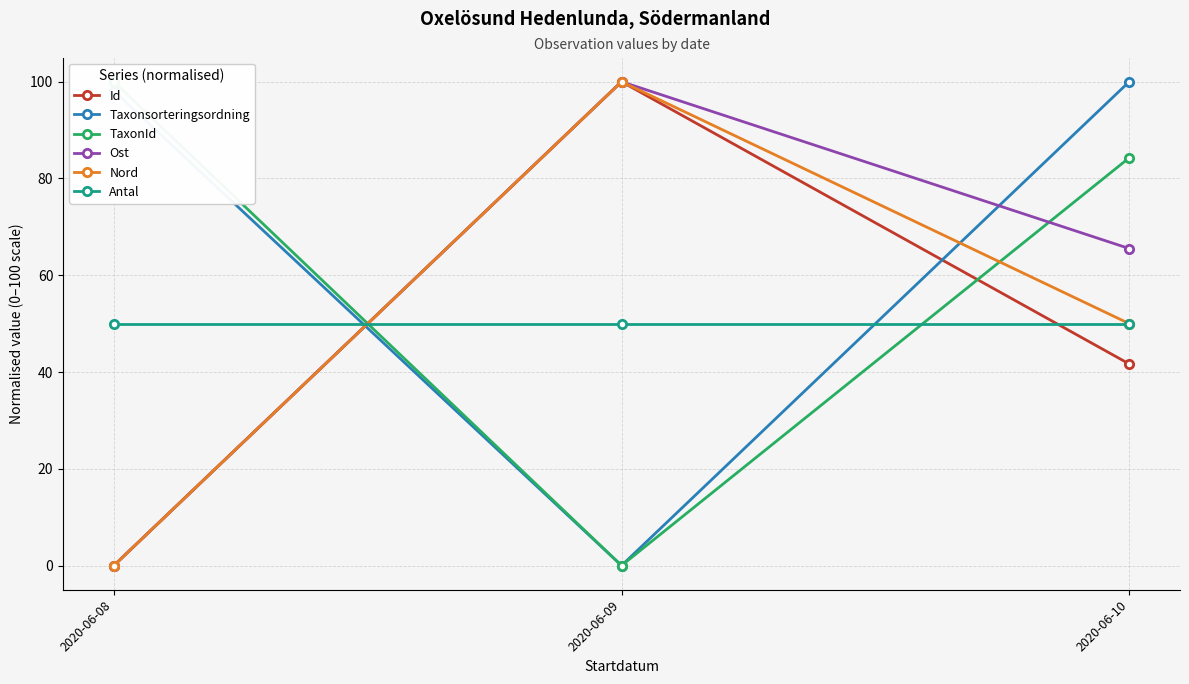

What is the difference between the highest and lowest values at 2020-06-08?

100.0